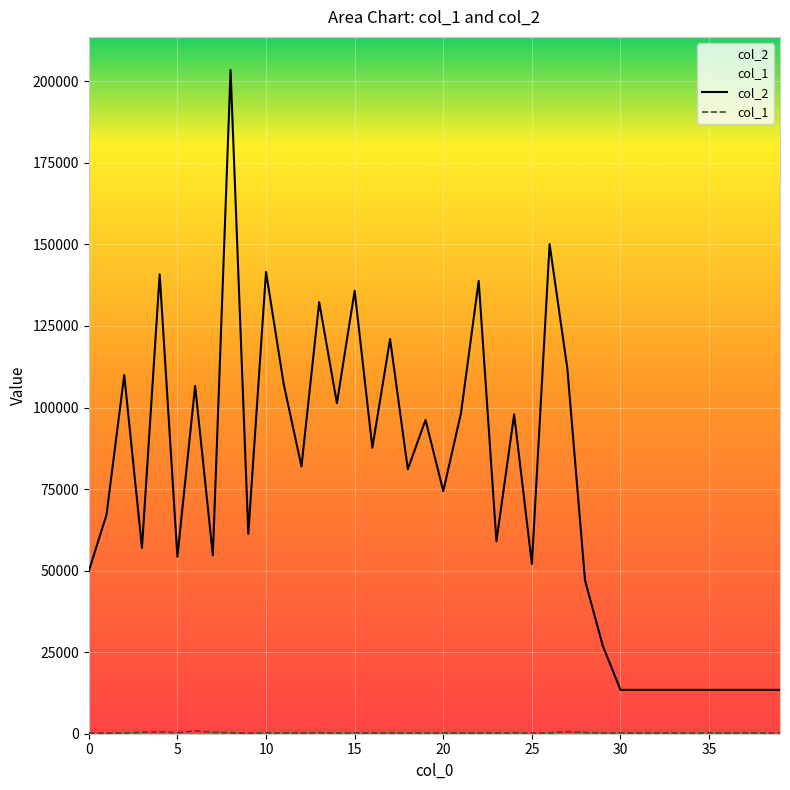

What is the maximum value shown in the chart?

203437